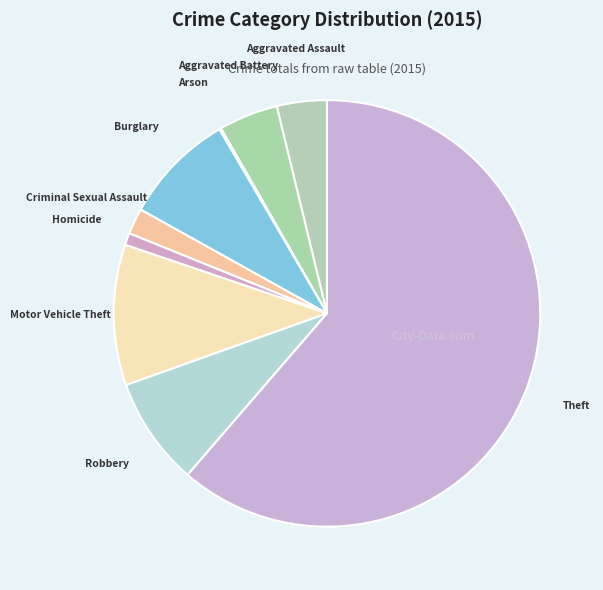

Approximately how many times larger is the value at Burglary compared to Aggravated Battery?

1.9